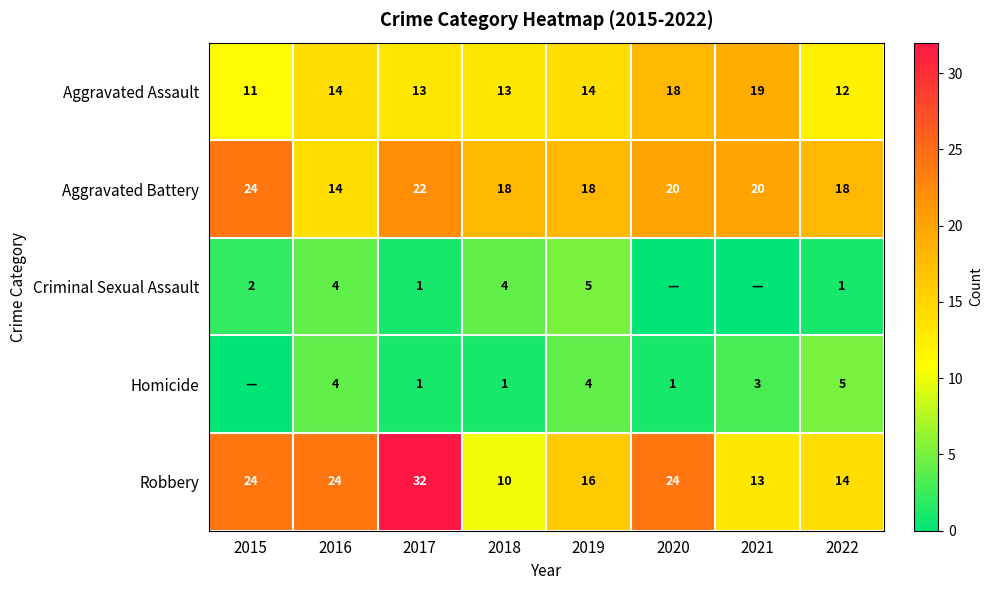

What is the difference between the highest and lowest values at 2022?

17